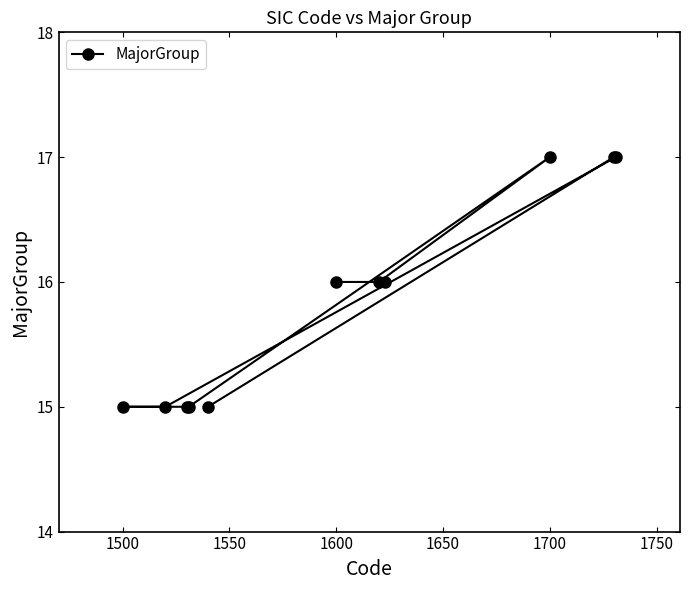

What is the average value?

16